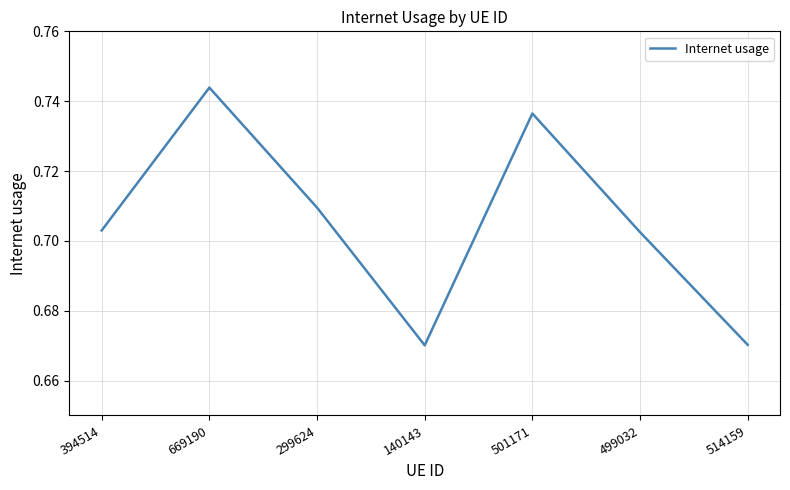

What is the difference between the maximum and second lowest values?

0.1